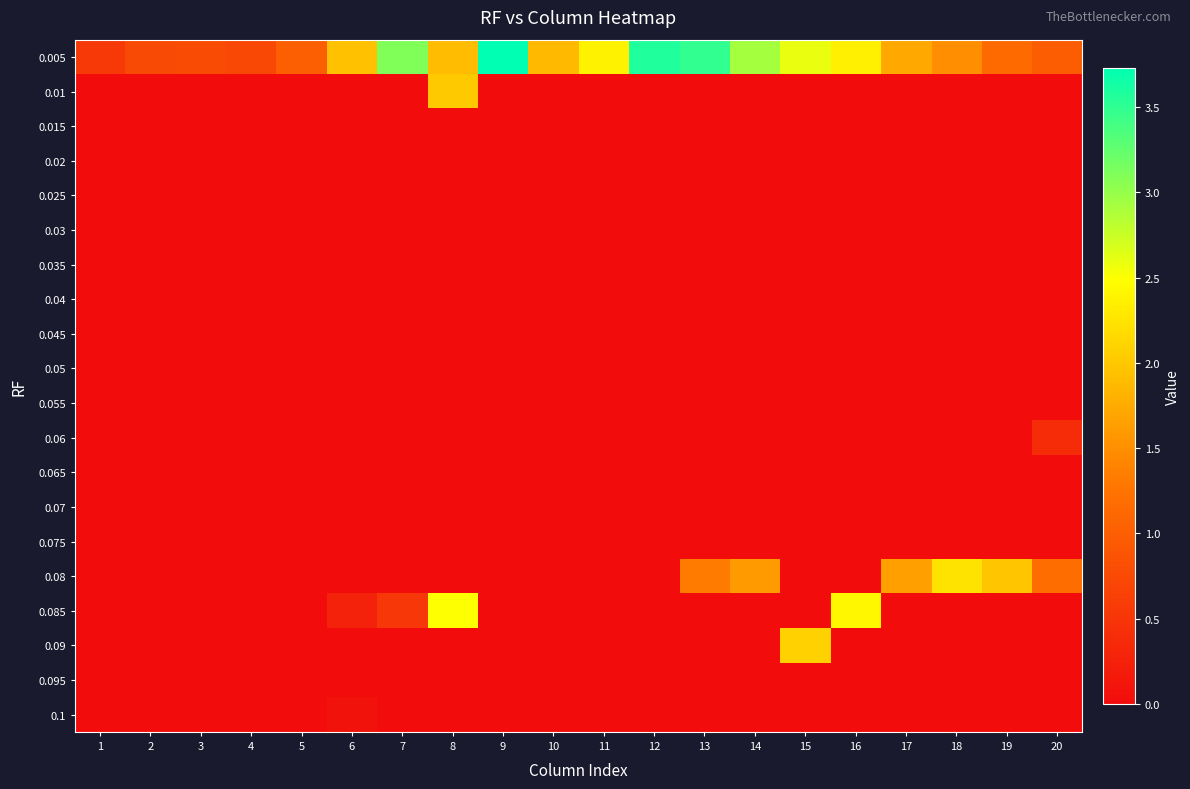

Which series has the widest spread of values?

0.005